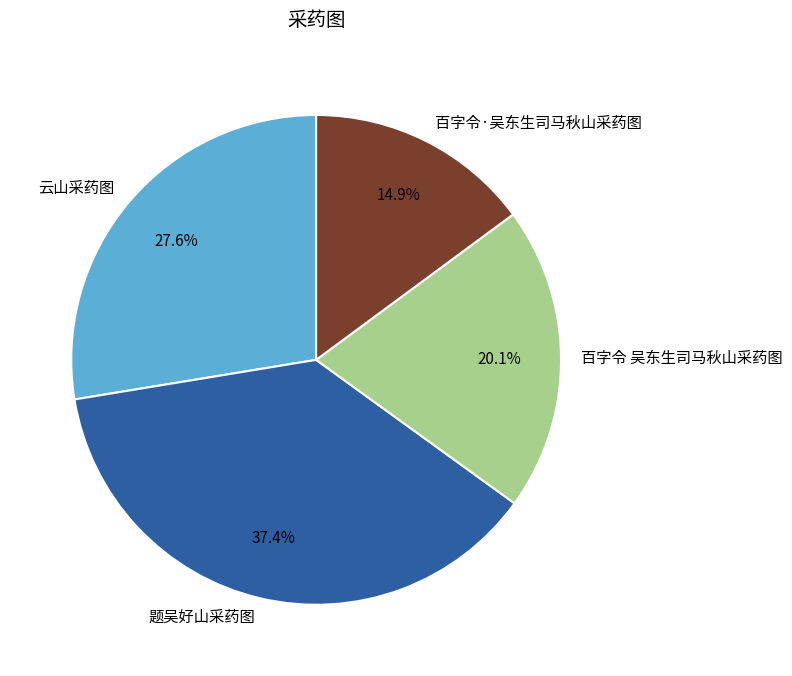

What is the total percentage of 百字令 吴东生司马秋山采药图 and 题吴好山采药图?

57.5%